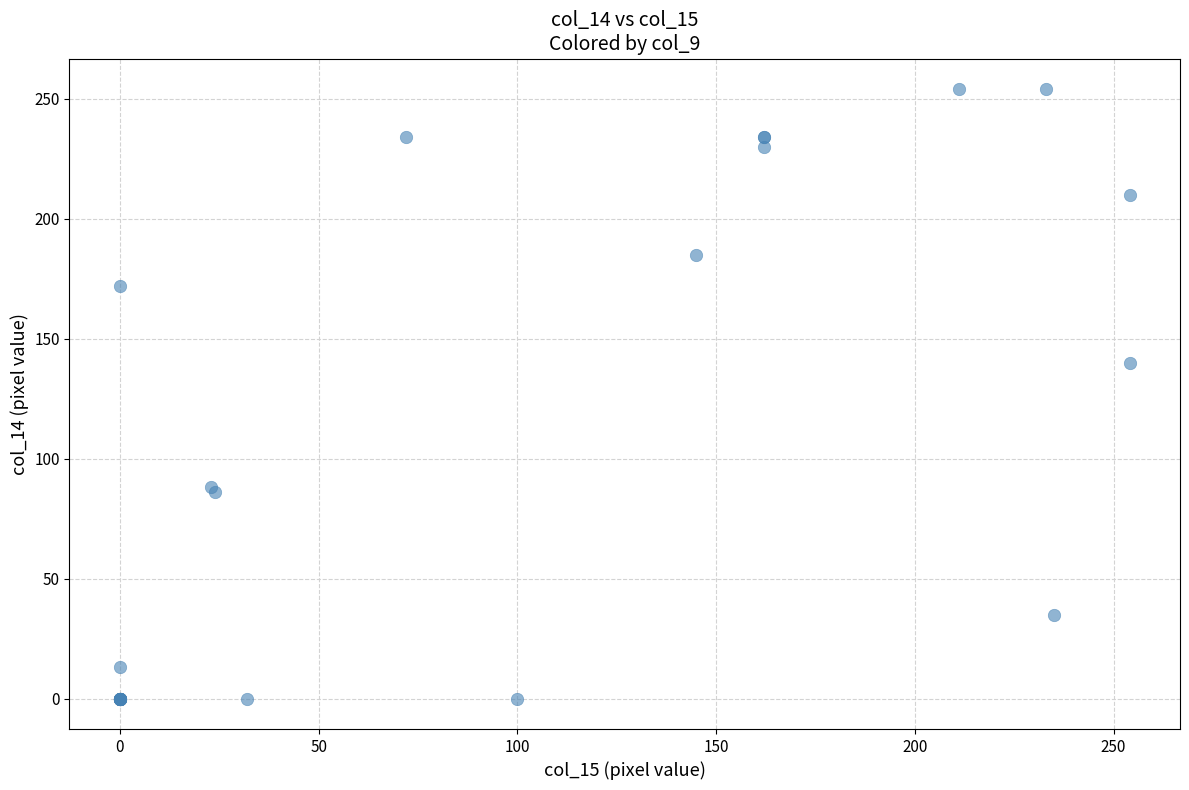

What Y value in the scatter plot is closest to 127?

140